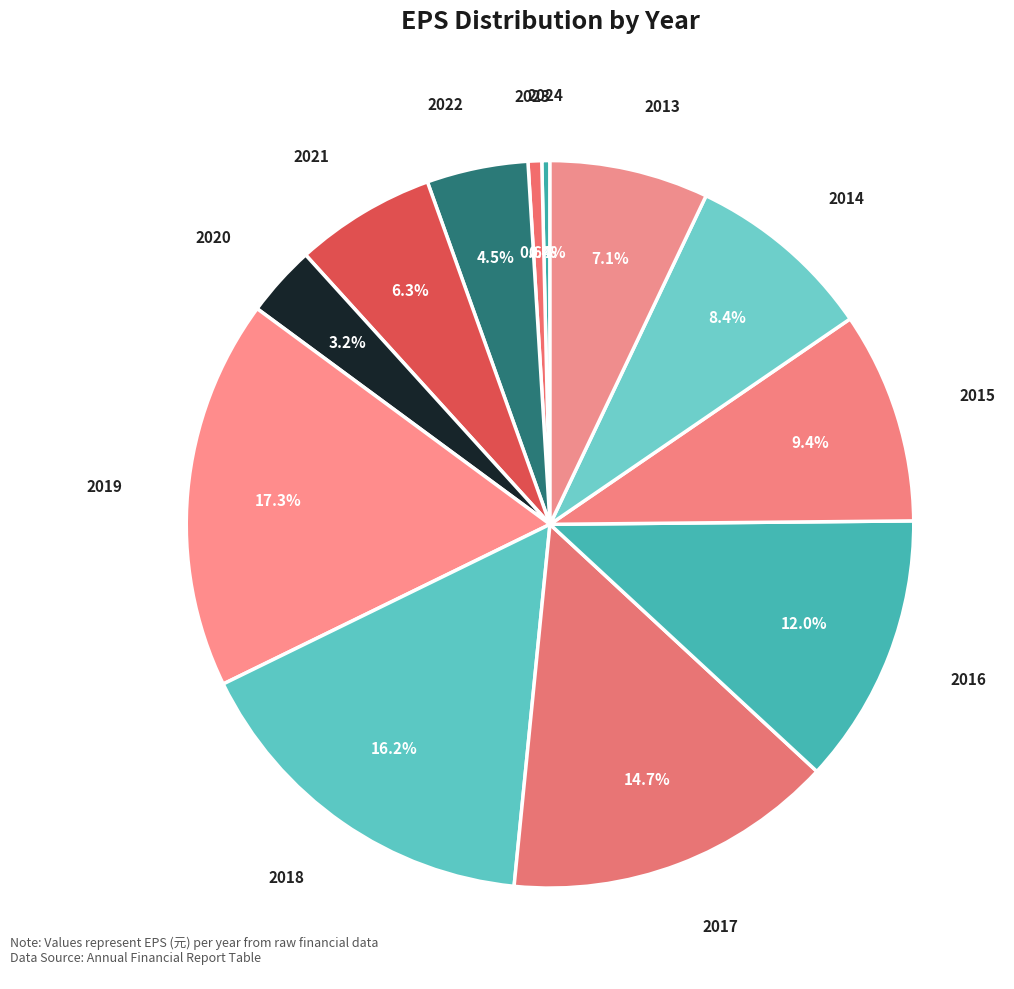

How many slices are in this pie chart?

12